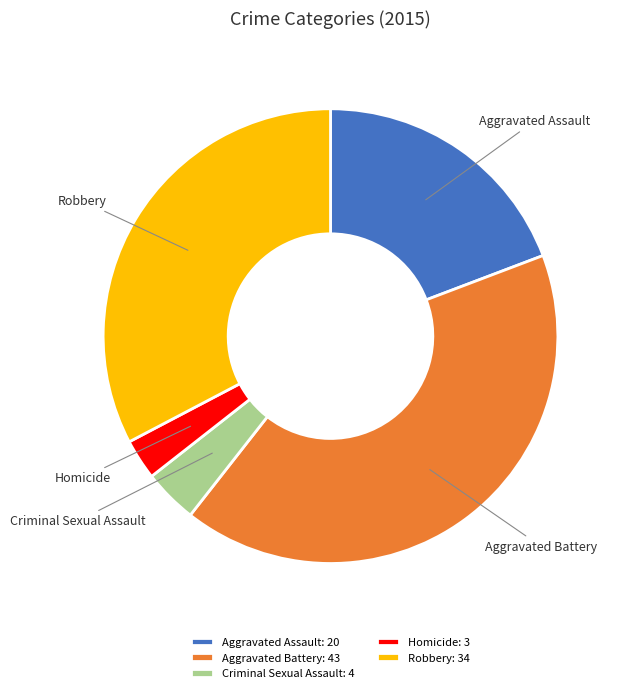

Between Criminal Sexual Assault and Aggravated Assault, which is larger?

Aggravated Assault